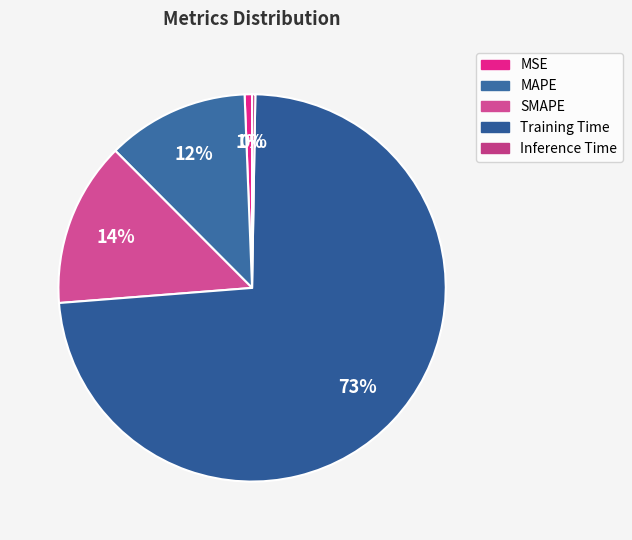

How many segments does this pie chart have?

5